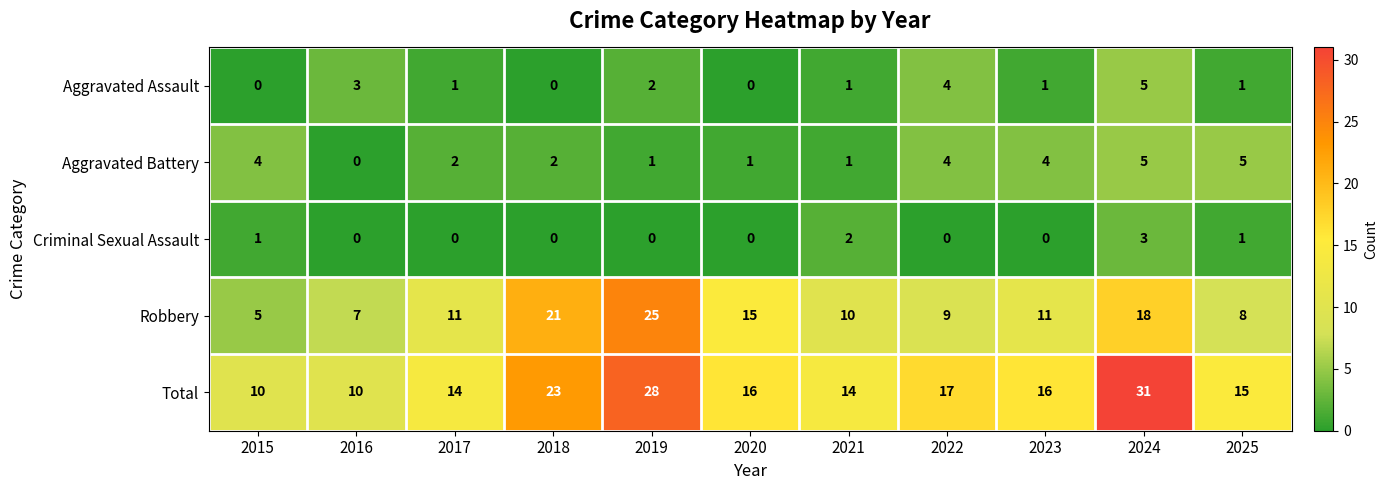

What is the total value across all series at 2016?

20